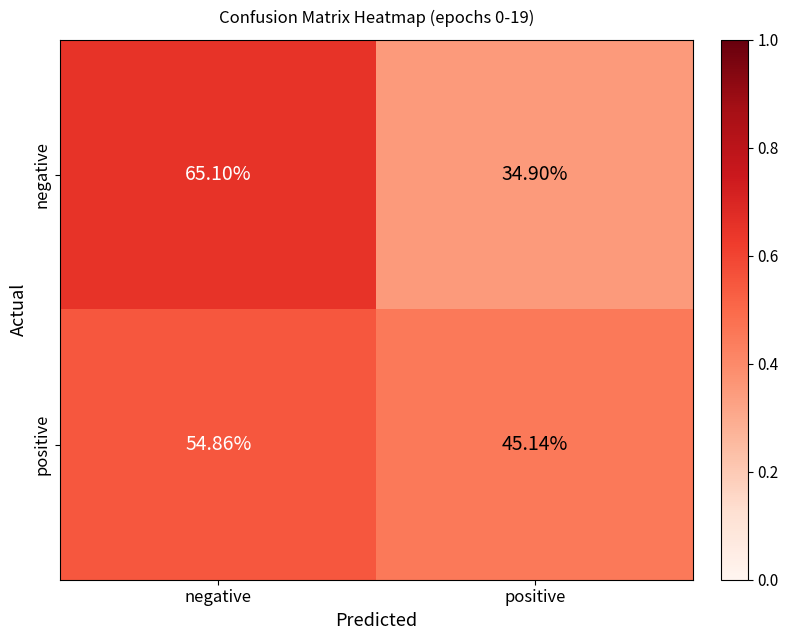

At which label does positive reach its peak?

negative